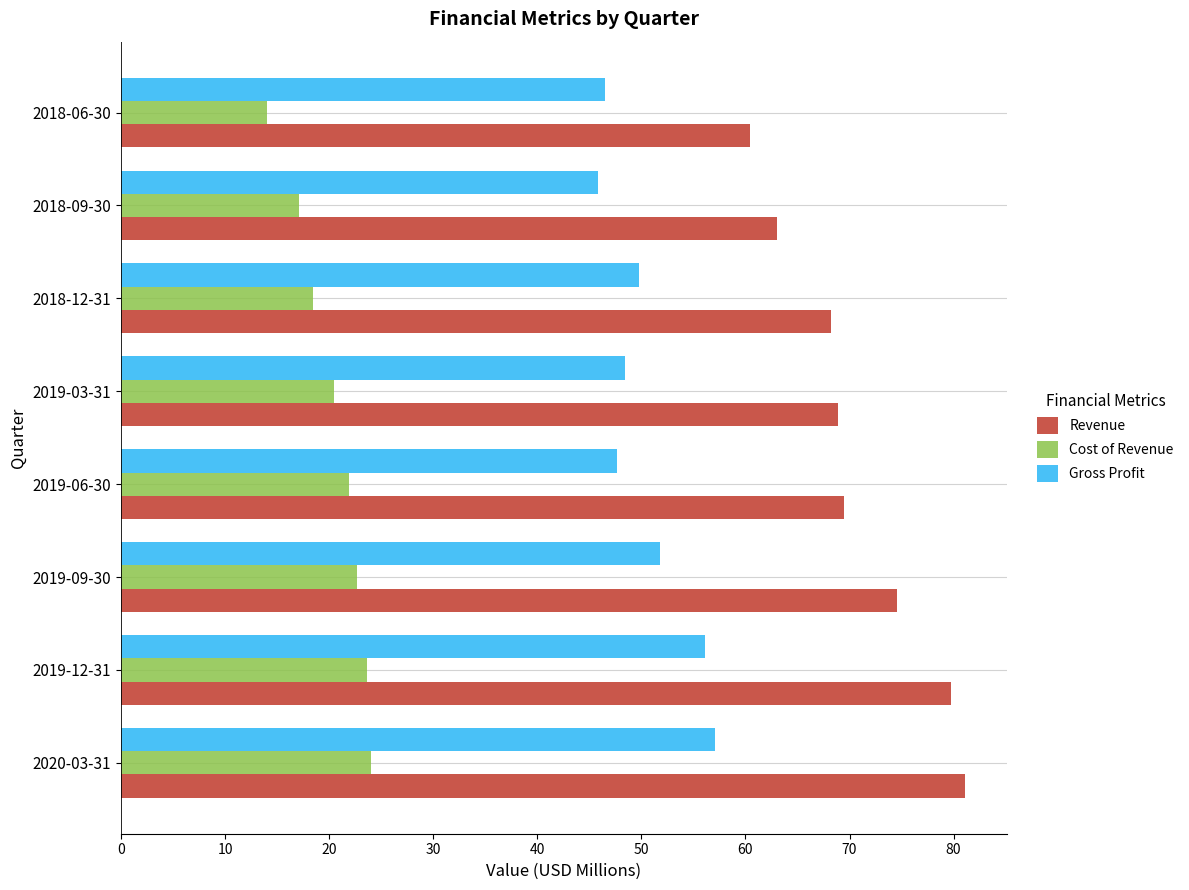

What is the average value of the Revenue series?

70.7